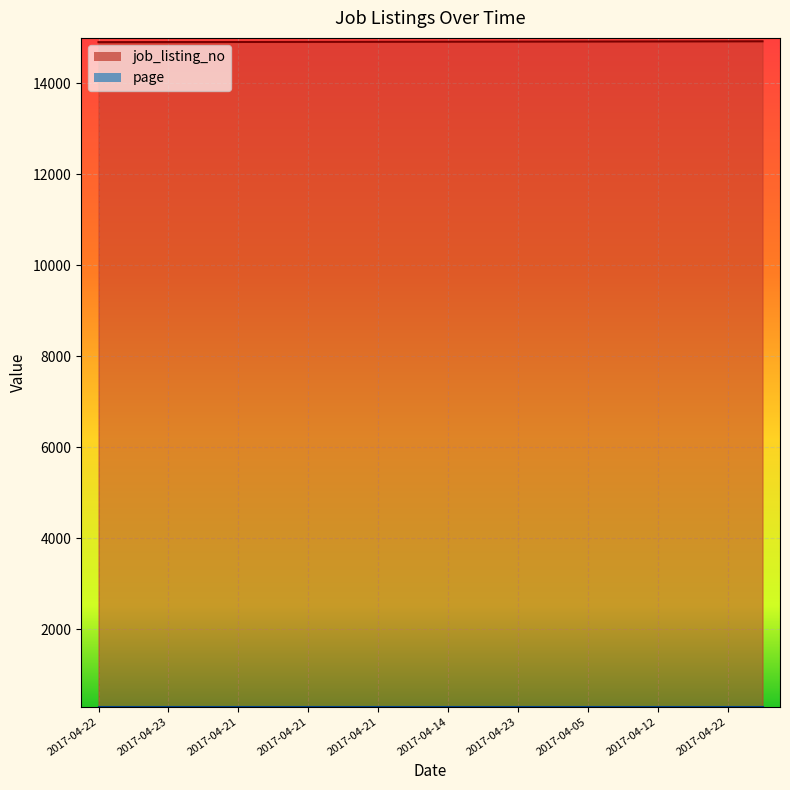

What is the maximum value shown in the chart?

14920